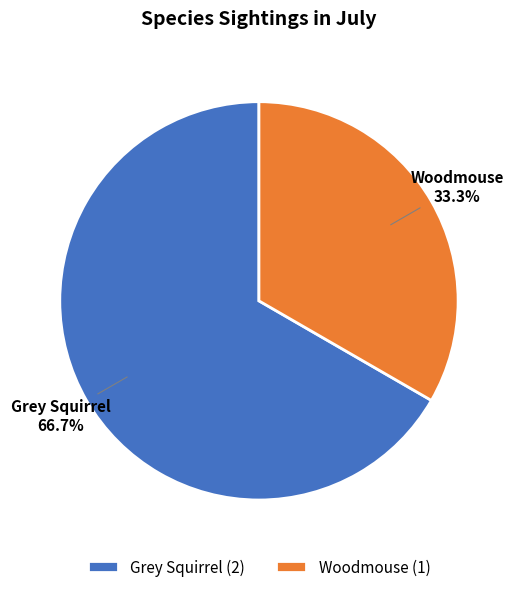

What is the majority slice?

Grey Squirrel